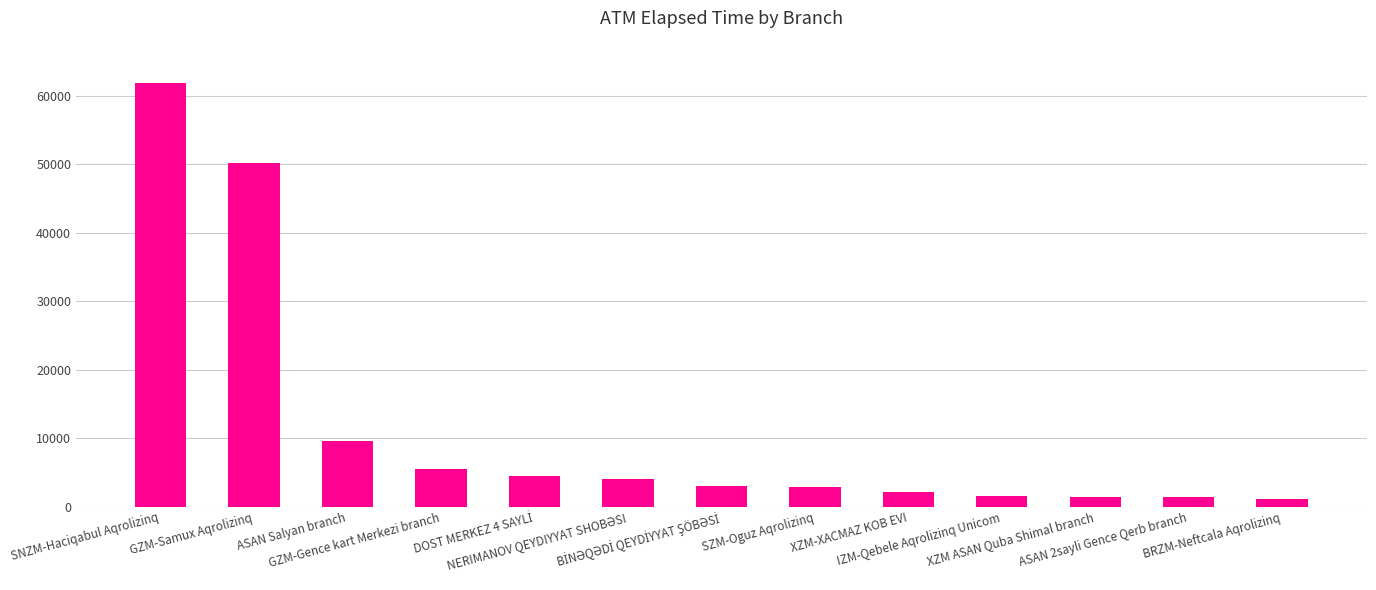

How many data points does each series have?

13